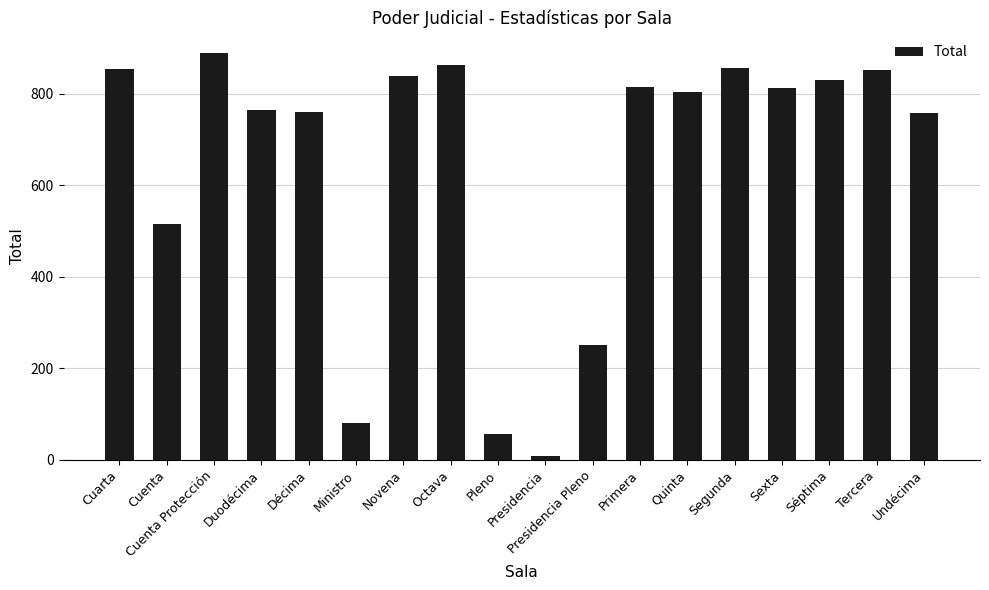

What is the sum of all values?

11611